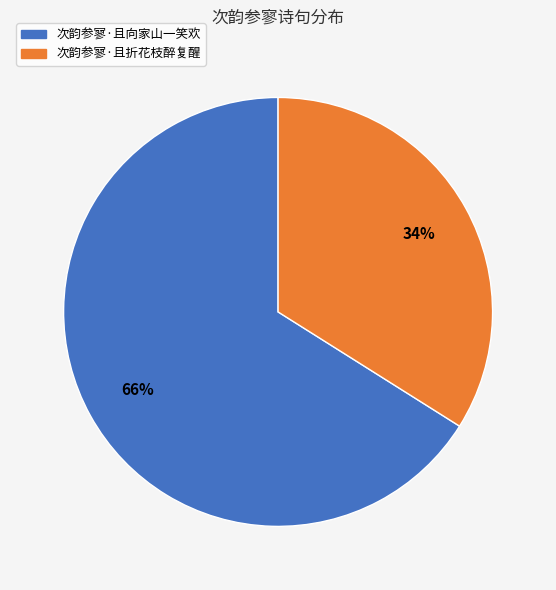

Between 次韵参寥·且折花枝醉复醒 and 次韵参寥·且向家山一笑欢, which is larger?

次韵参寥·且向家山一笑欢